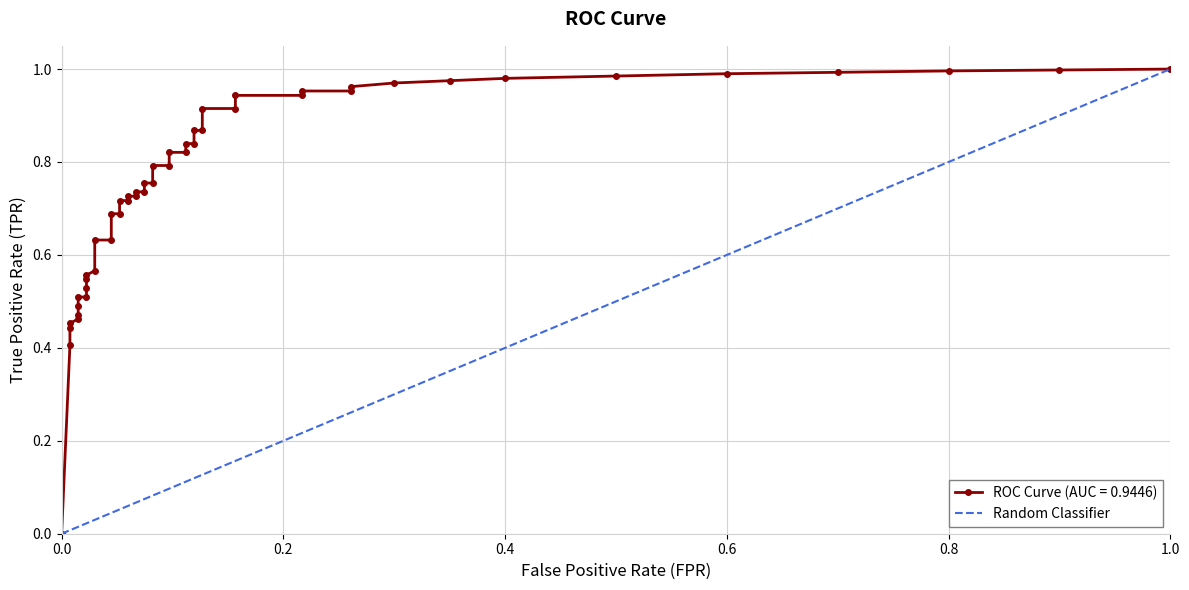

How many values are between 0 and 1?

2